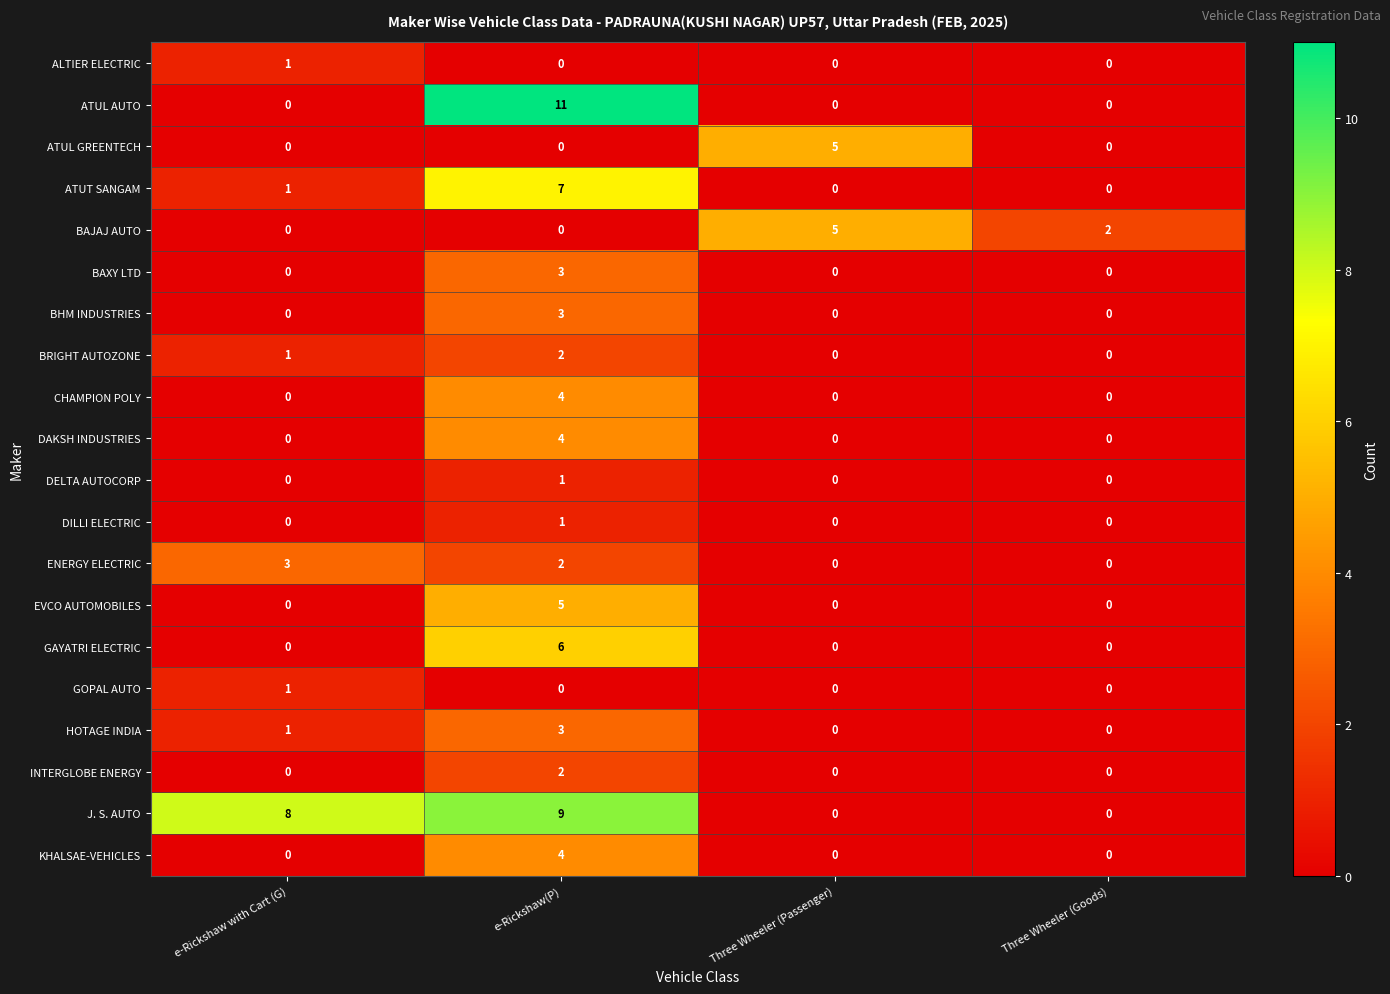

How many values in the BAXY LTD series exceed 0?

1